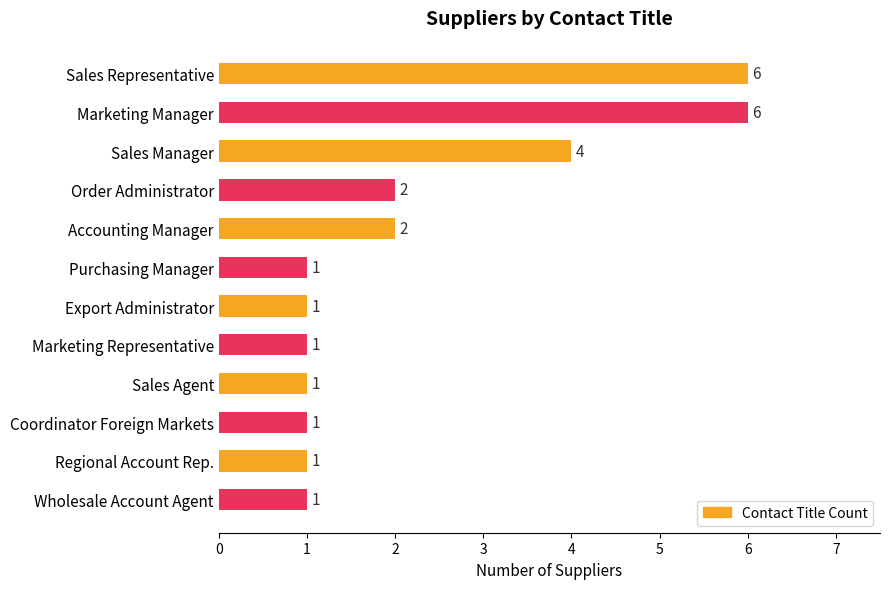

What position from the top is Sales Representative?

1